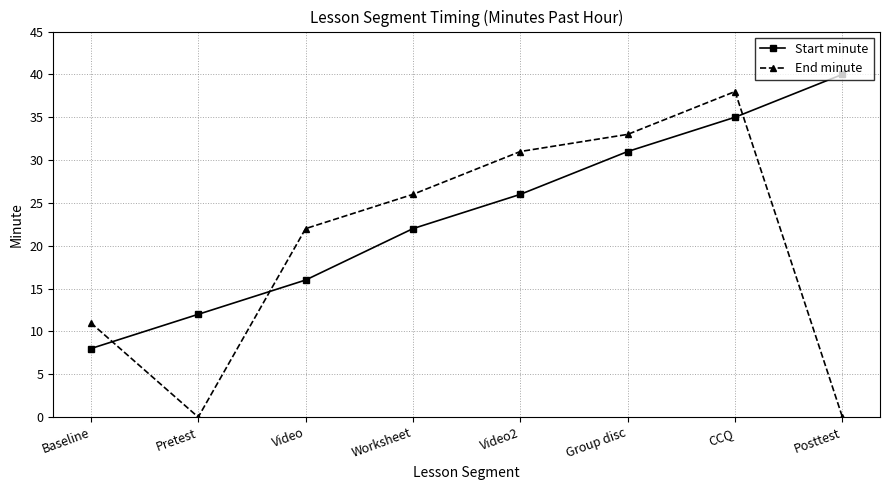

What is the difference between the End minute values at Video and Baseline?

11